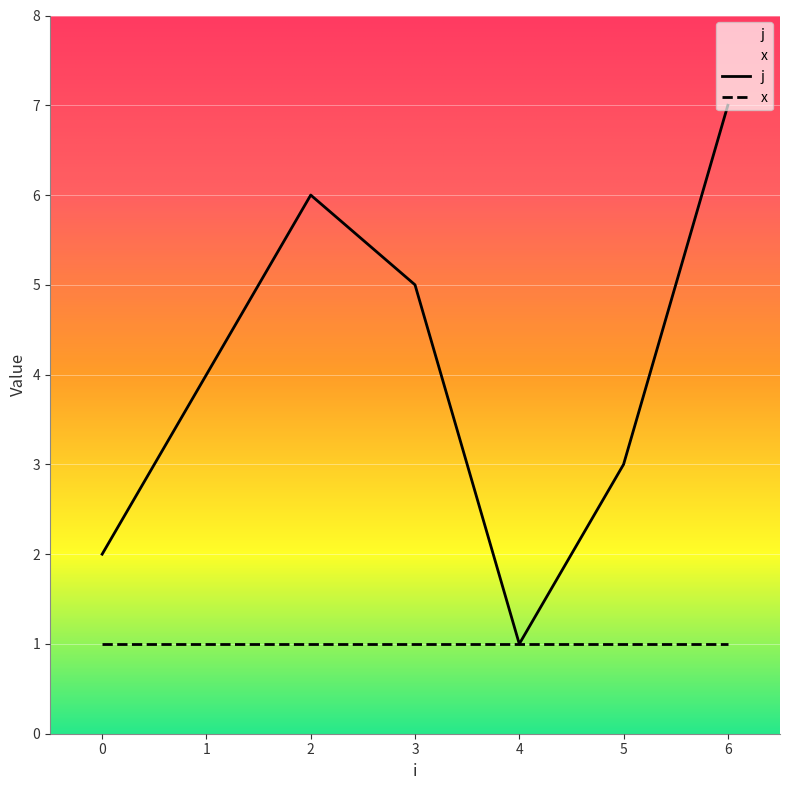

Approximately how many times larger is the value at 3 compared to 0?

2.5